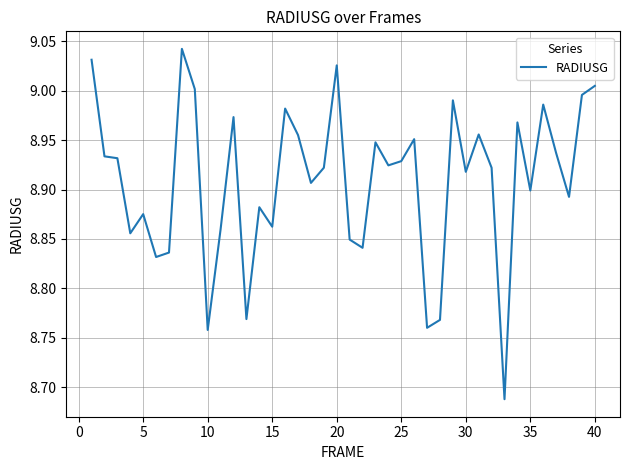

Is this an area chart (filled region under the line)?

No